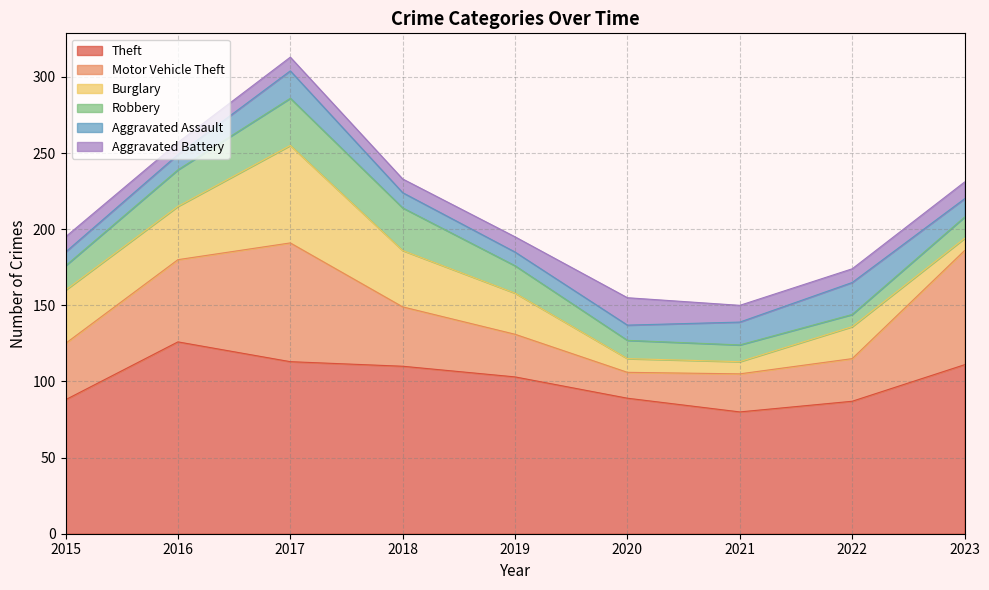

What is the value of the Motor Vehicle Theft point at the 4th from the left?

39